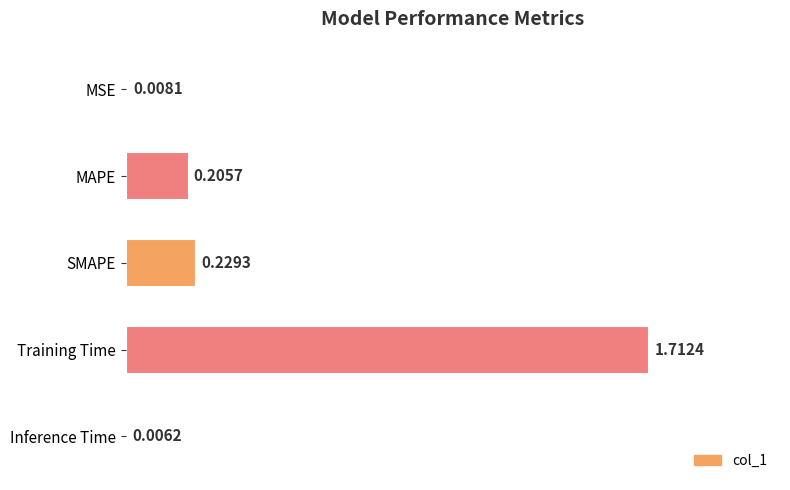

Between Training Time and SMAPE, which is larger?

Training Time